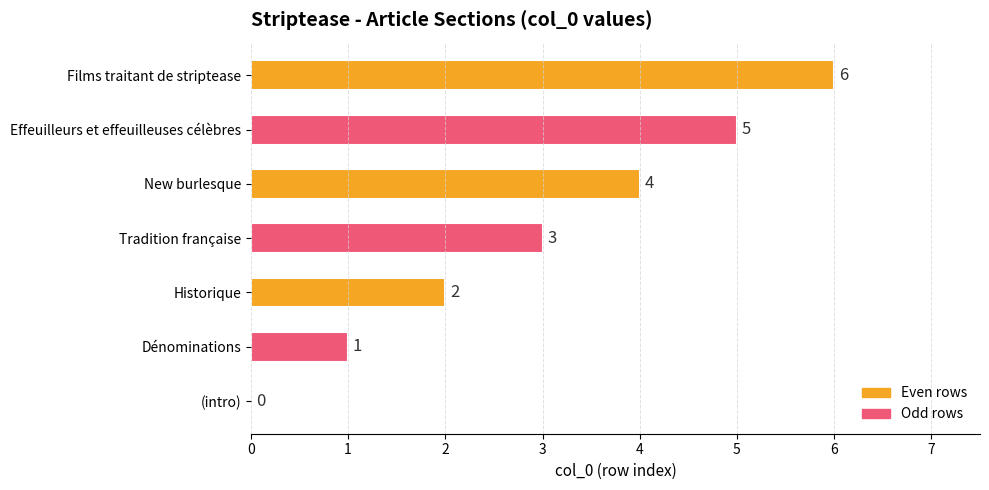

Between Historique and New burlesque, which is larger?

New burlesque